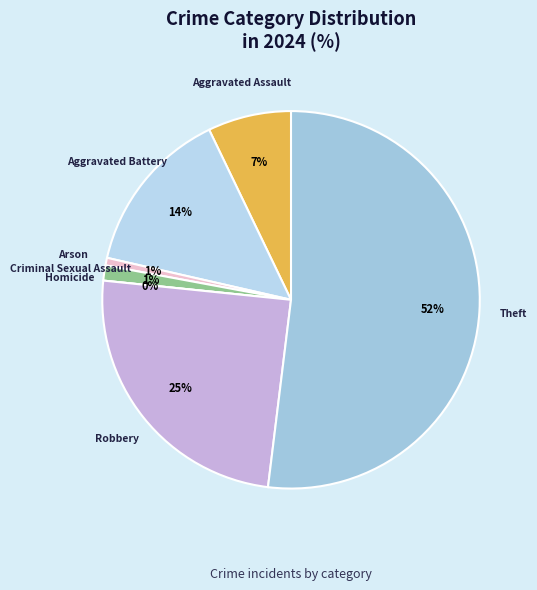

Is it true that Theft is 52% of the pie?

True